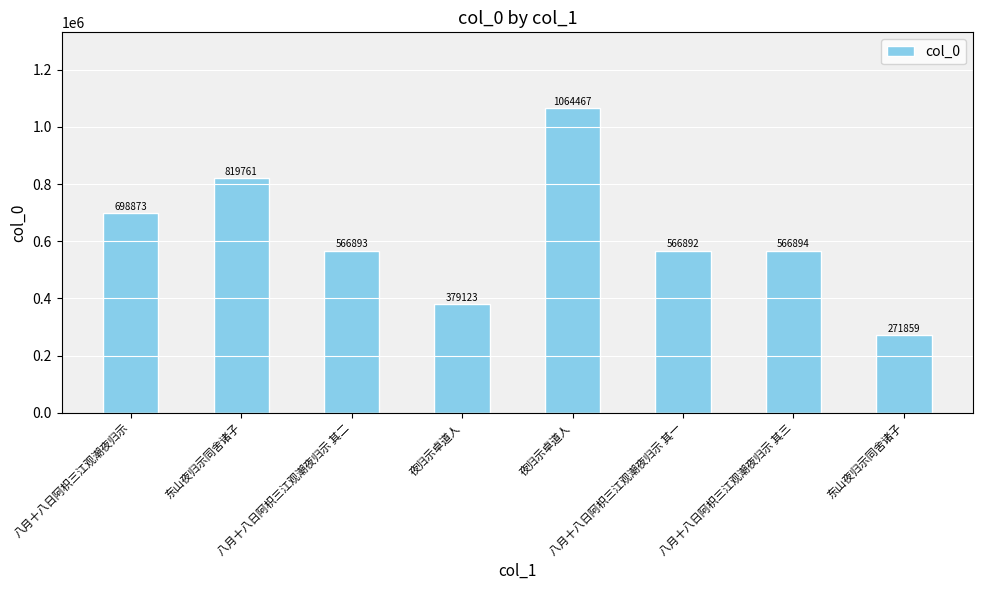

Where is the data nearest to the value 668163?

八月十八日阿枳三江观潮夜归示